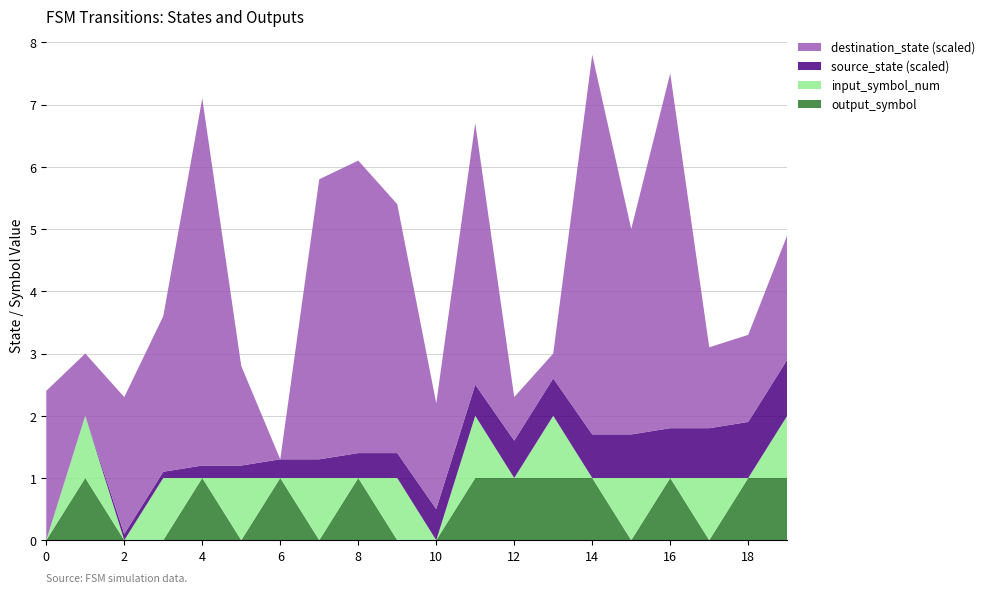

Read the output_symbol value at 18.

1.0